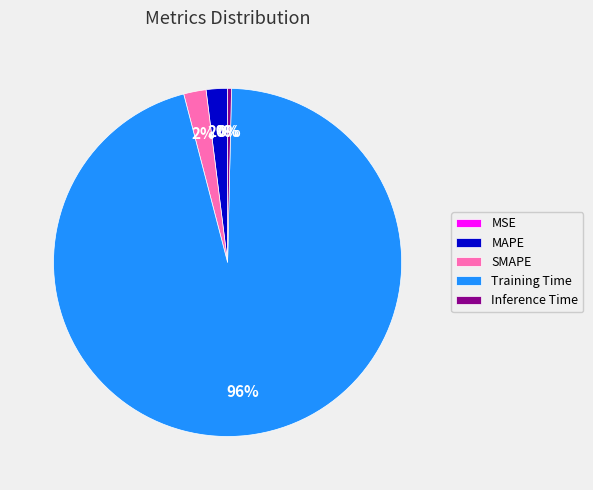

Combined, do SMAPE and MAPE account for over 50%?

No